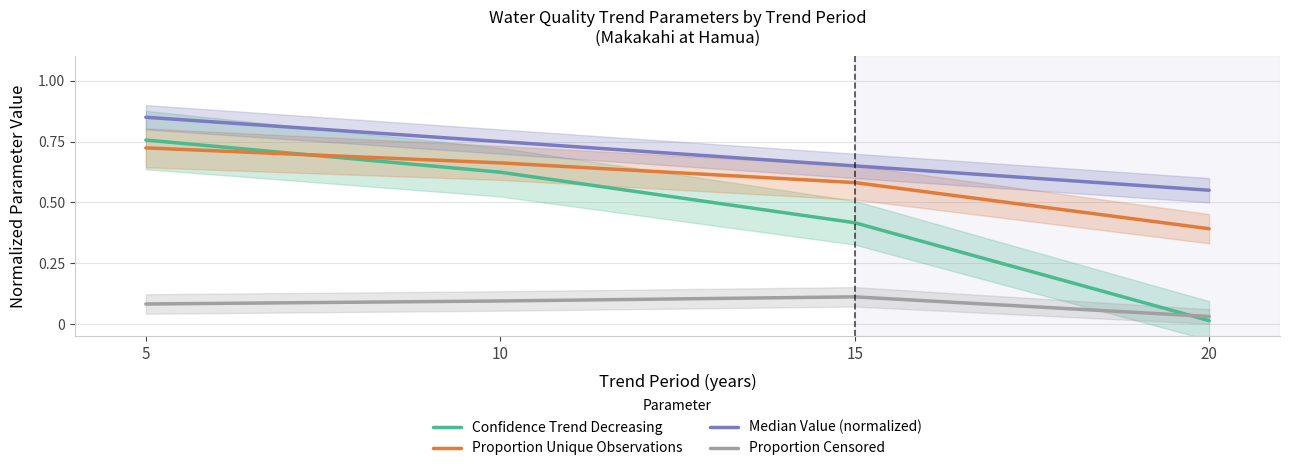

Which series has the widest spread of values?

Confidence Trend Decreasing